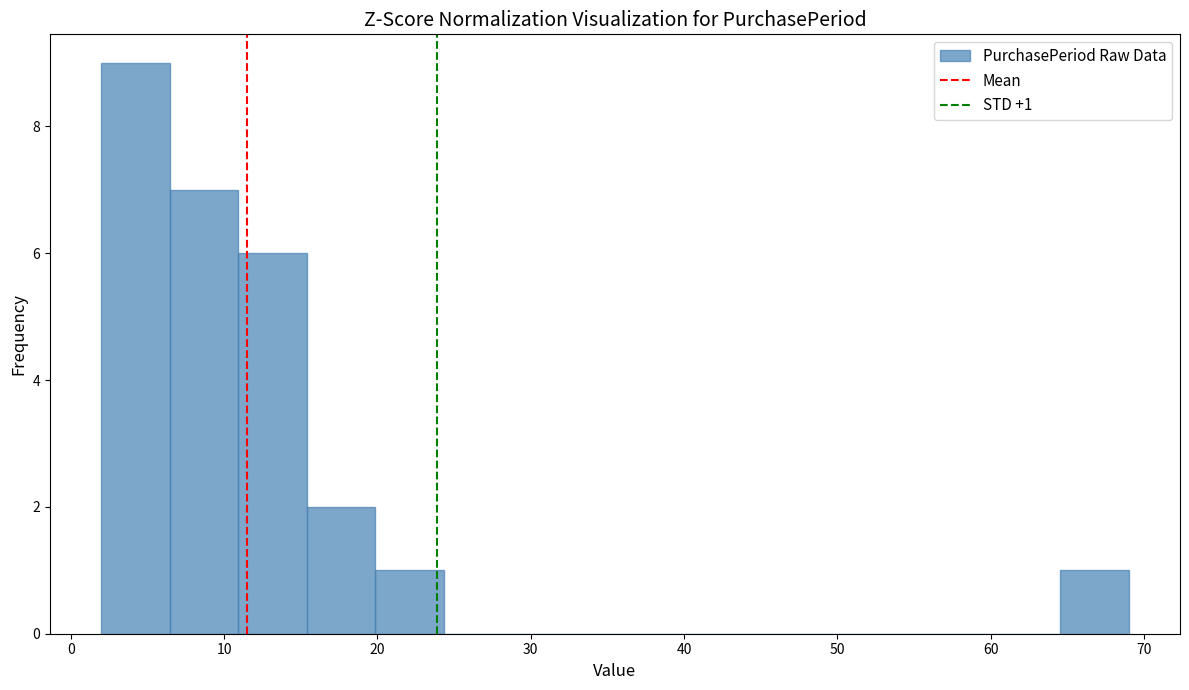

Over which range of the x-axis is the bar tallest?

2 to 6